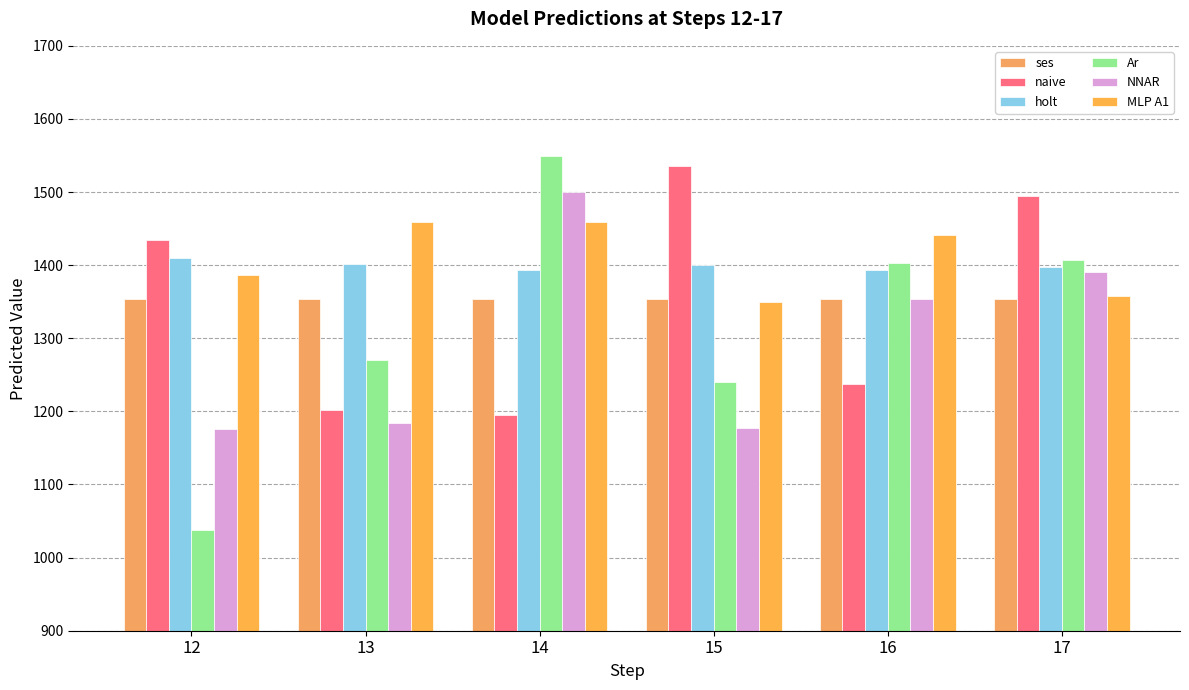

At which label is MLP A1 closest to 1404?

12